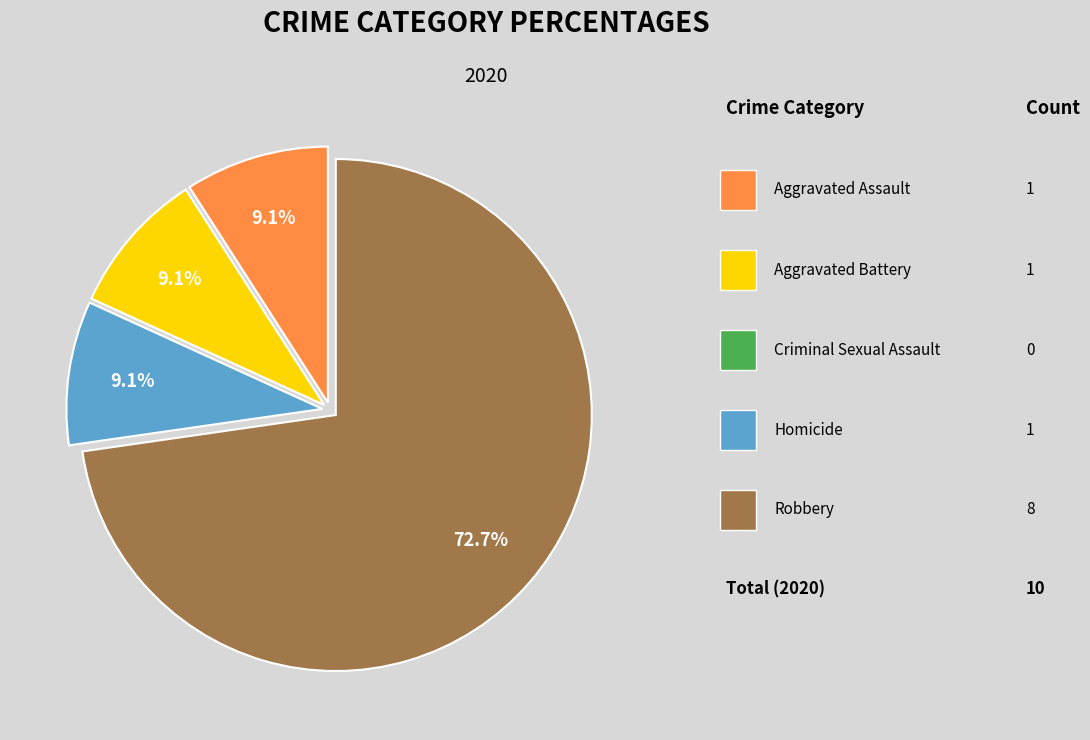

Is there a majority slice in this chart?

Yes